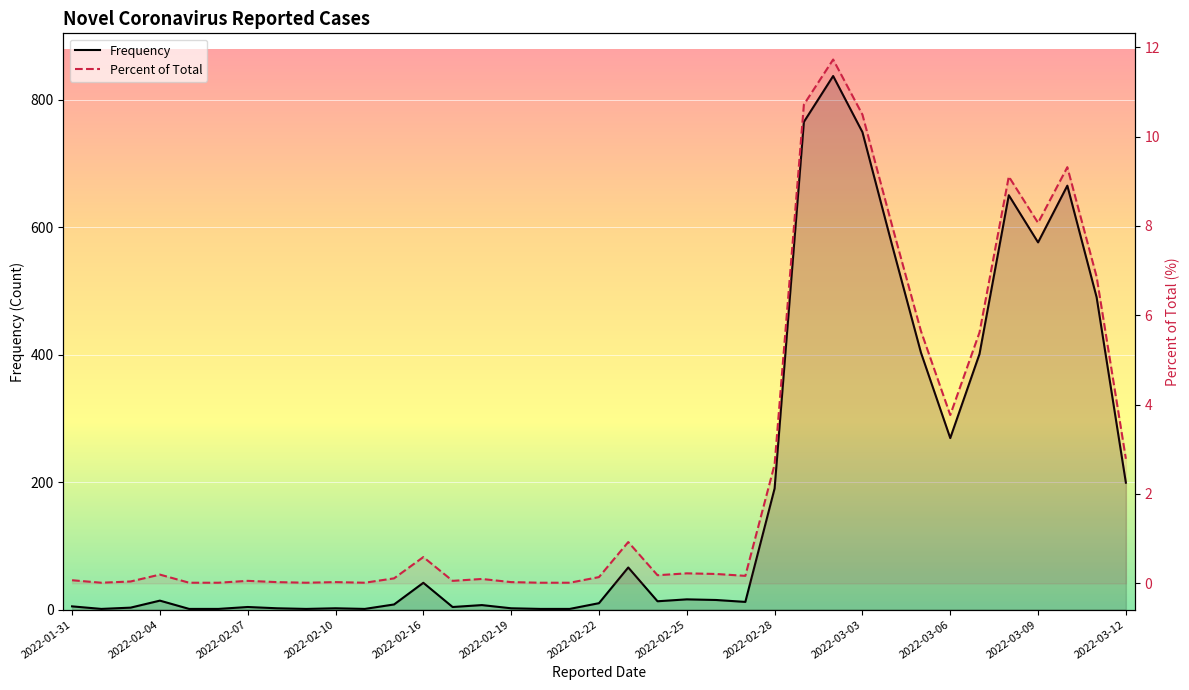

The value of Frequency at 29 is 403.0. True or false?

True